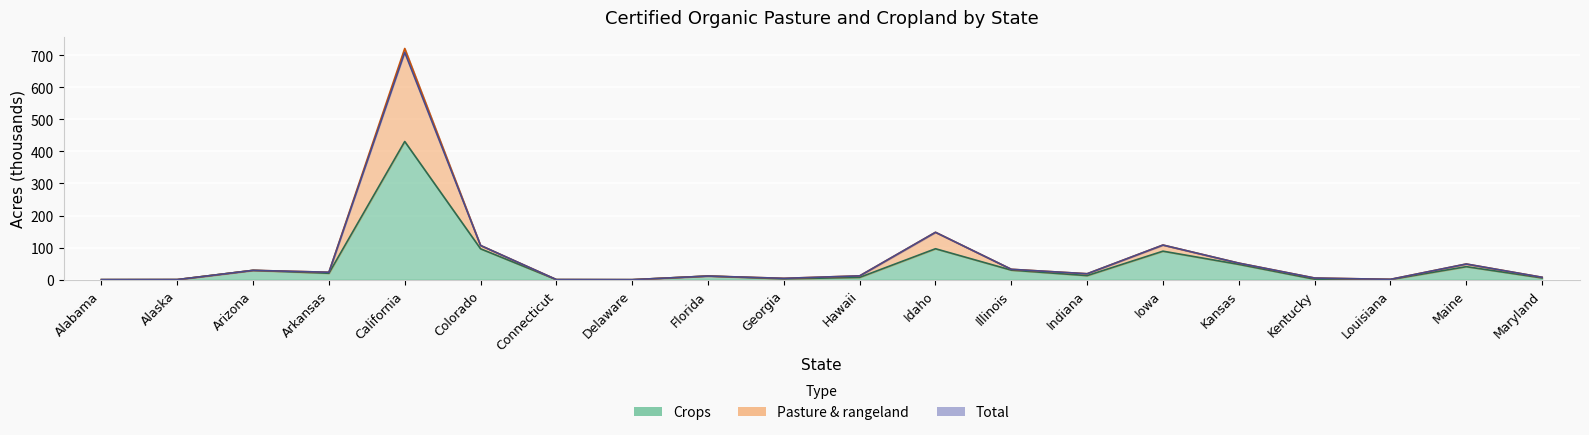

True or false: Total has more than 0 interior local peaks.

True